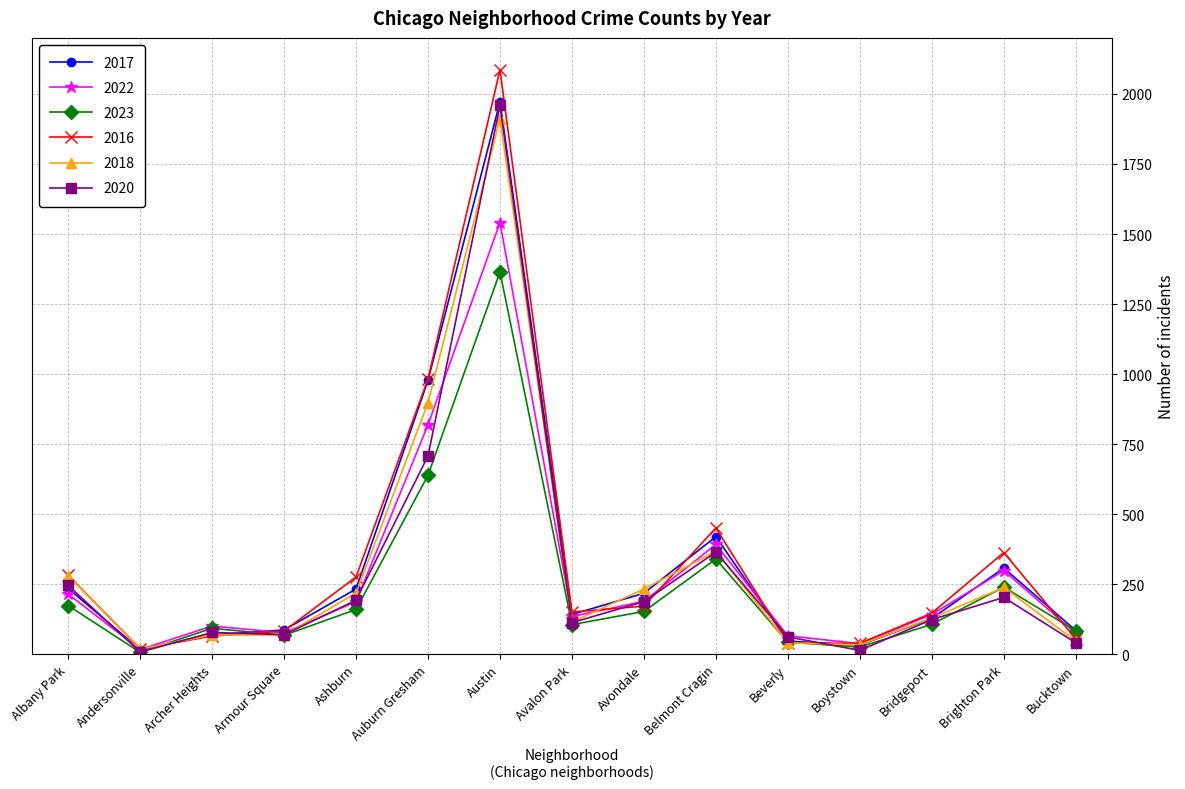

Which series changed the most between Avalon Park and Boystown?

2016